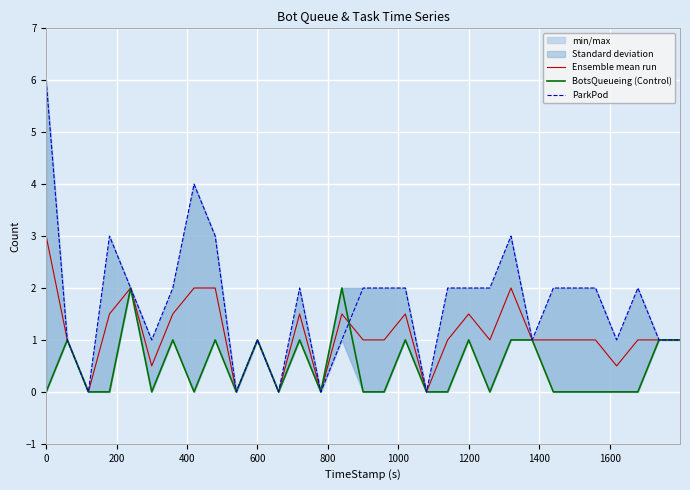

What is the highest value of the Ensemble mean run series?

3.0